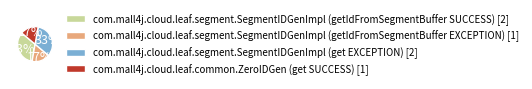

To the nearest percent, what is the combined percentage of com.mall4j.cloud.leaf.segment.SegmentIDGenImpl (get EXCEPTION) [2] and com.mall4j.cloud.leaf.segment.SegmentIDGenImpl (getIdFromSegmentBuffer EXCEPTION) [1]?

50%